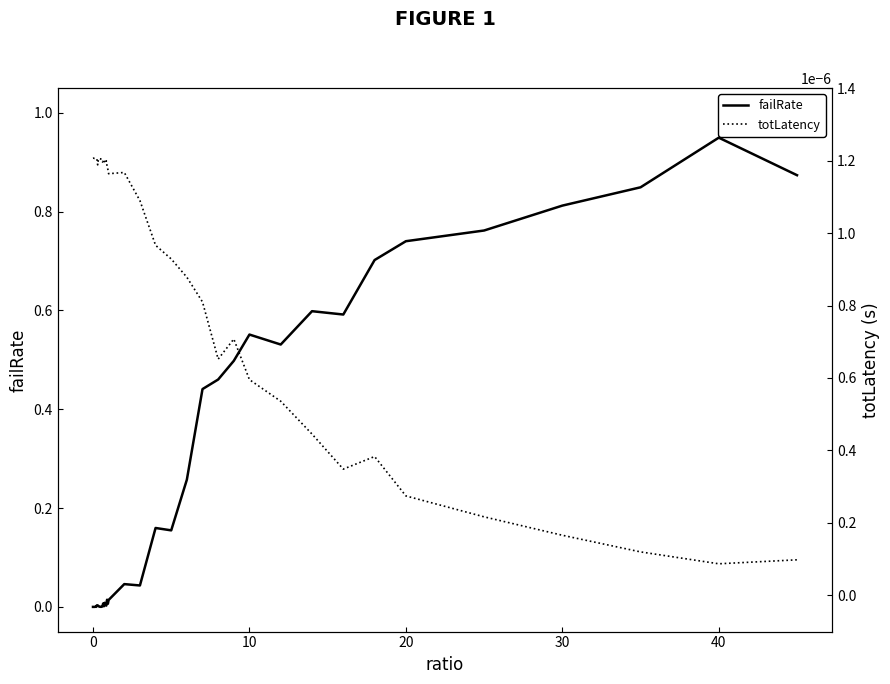

Does the chart have visible grid lines?

No